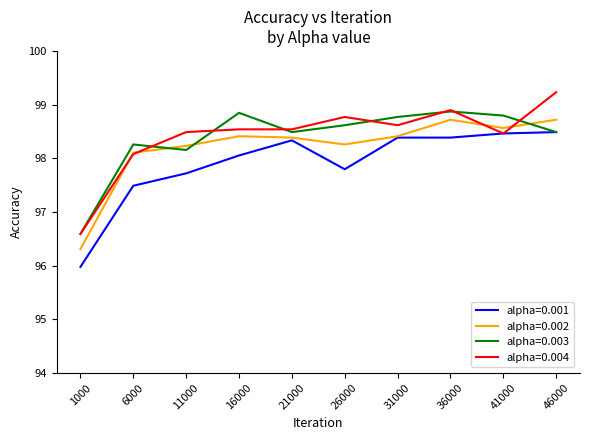

Which series ends up on top after the final intersection of alpha=0.002 and alpha=0.003?

alpha=0.002